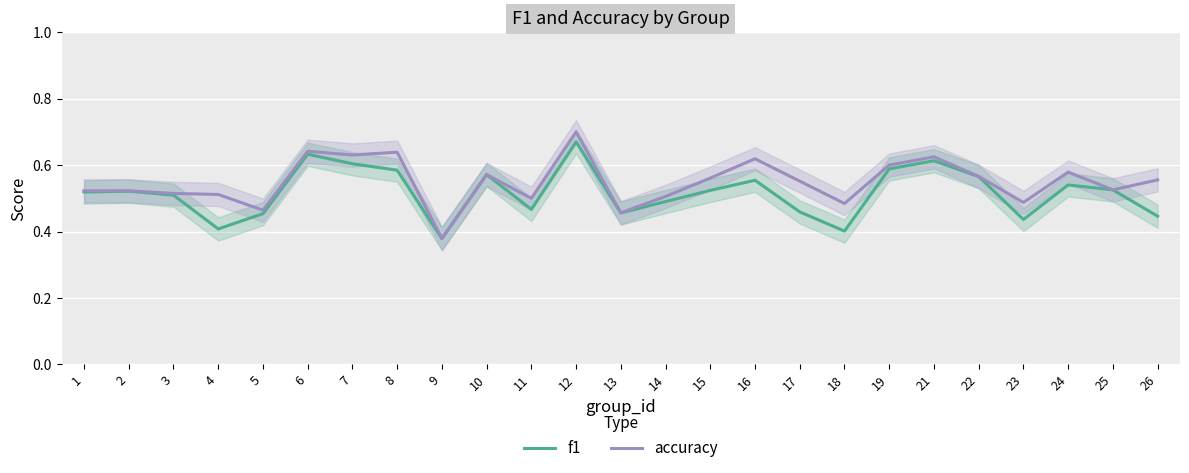

Which series has the largest total across all categories?

accuracy